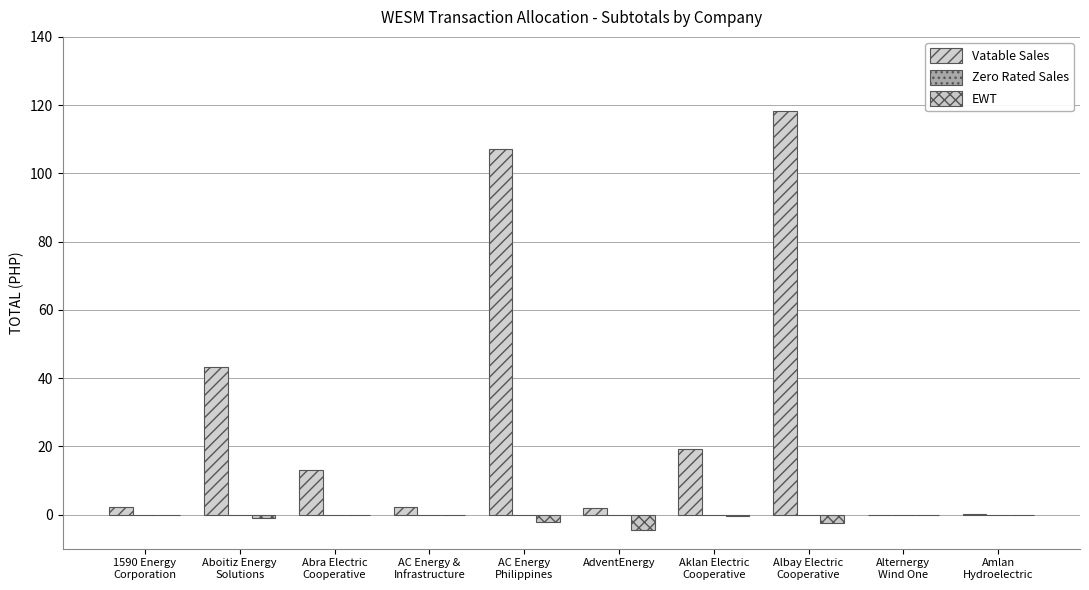

How many series are shown in this chart?

2